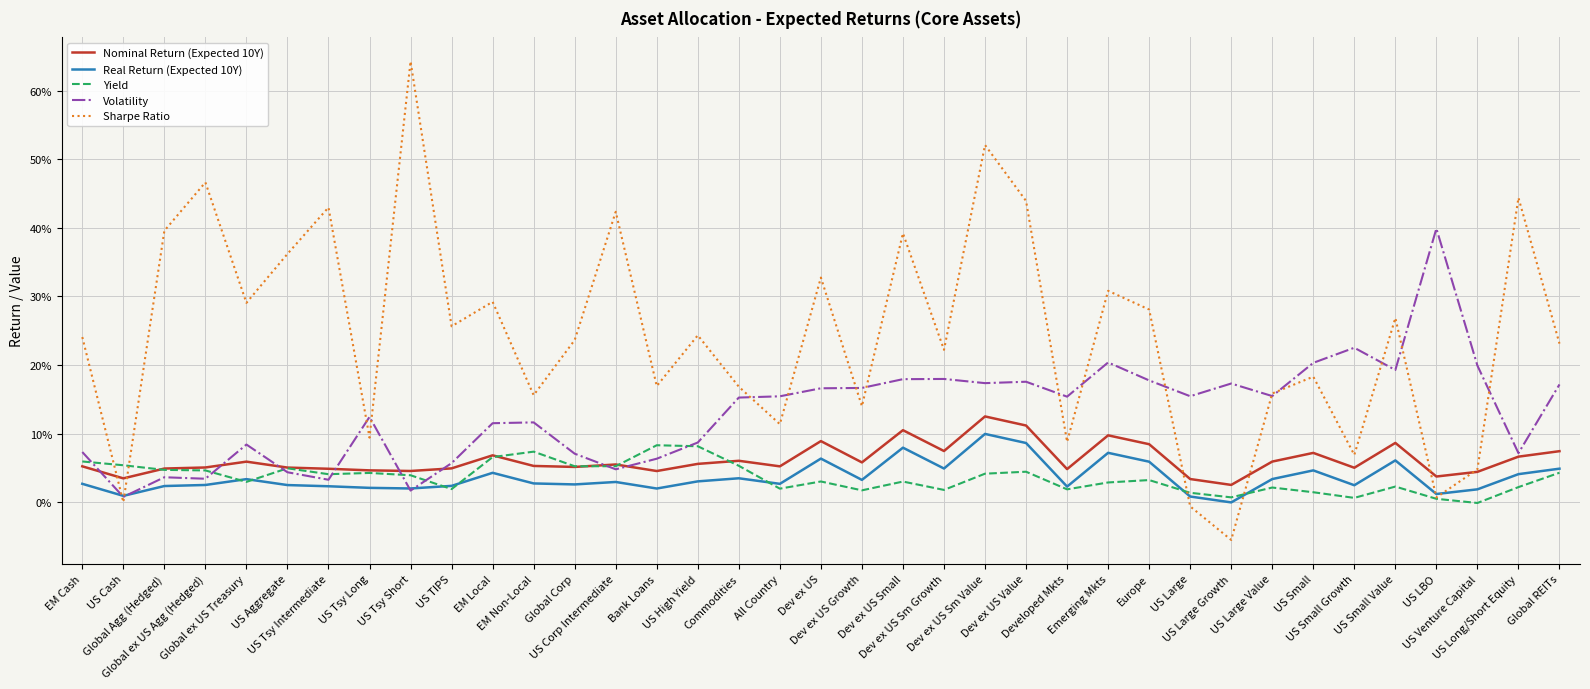

What are all the series names shown in the legend?

Nominal Return (Expected 10Y), Real Return (Expected 10Y), Yield, Volatility, Sharpe Ratio